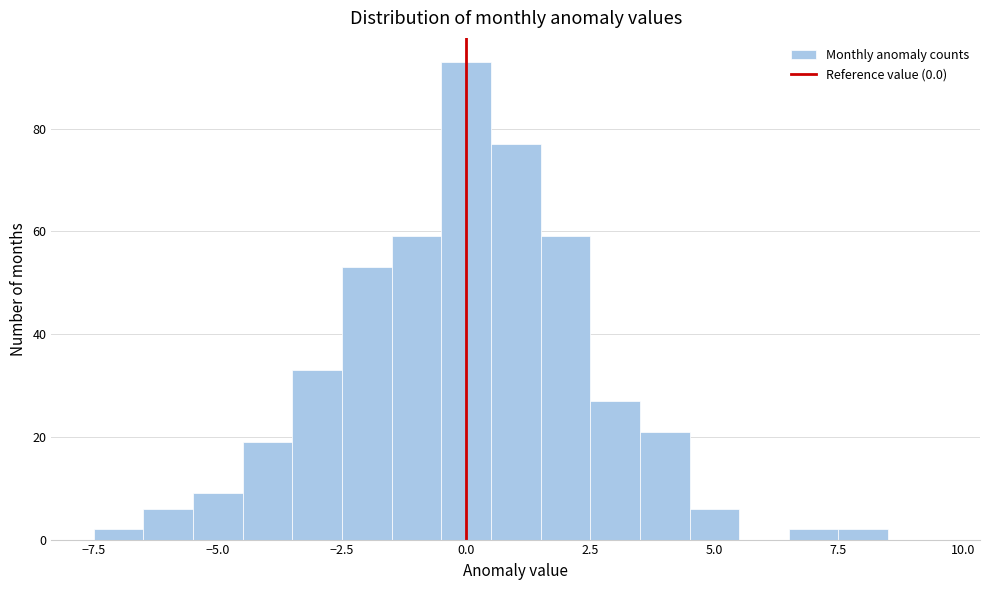

Read against the x-axis, roughly where is the centre of the tallest bar?

0.0